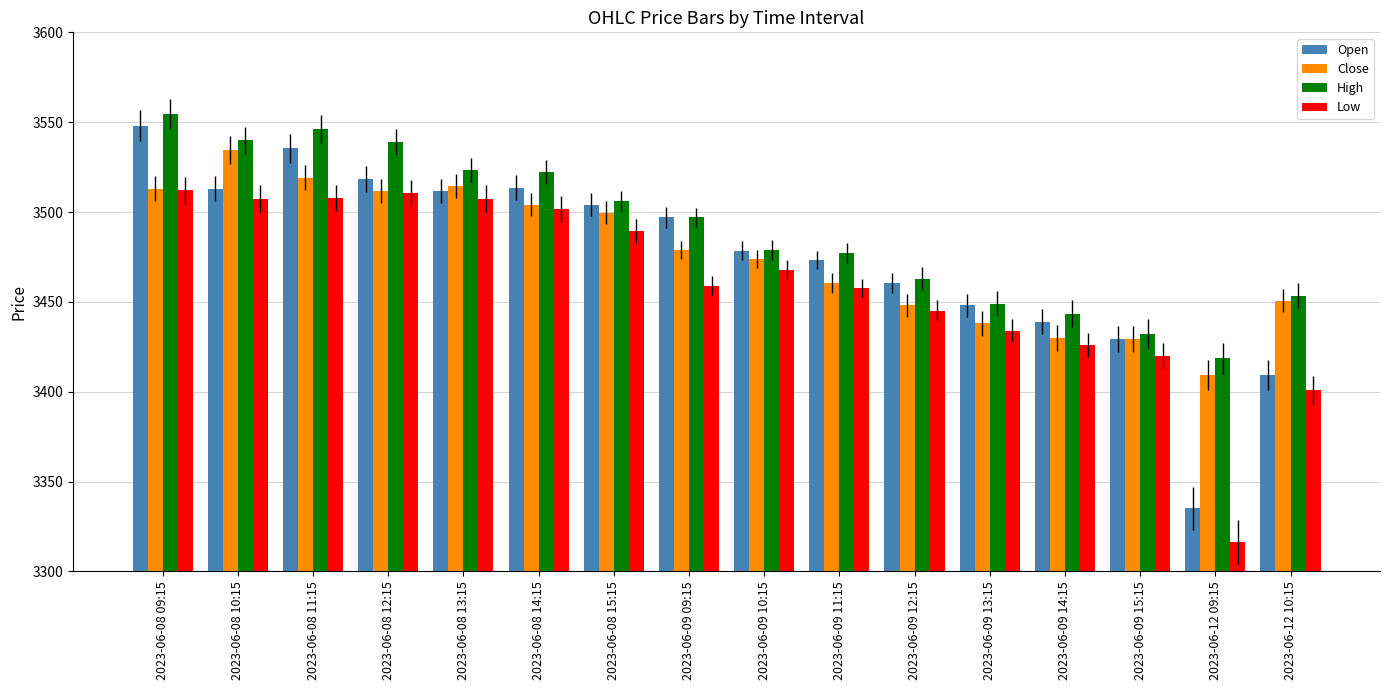

What is the difference between the highest and lowest values at 2023-06-08 11:15?

38.3